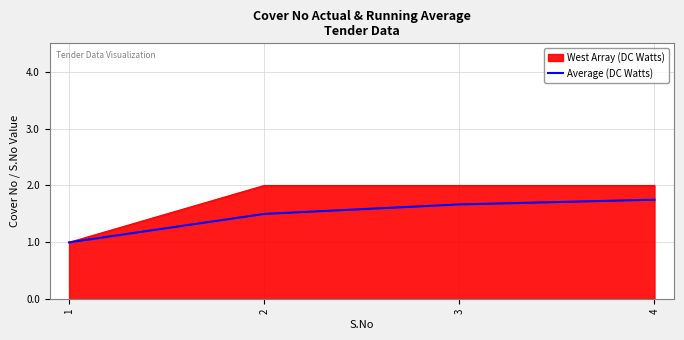

True or false: West Array (DC Watts) has a value of 2.0 at 4.

True